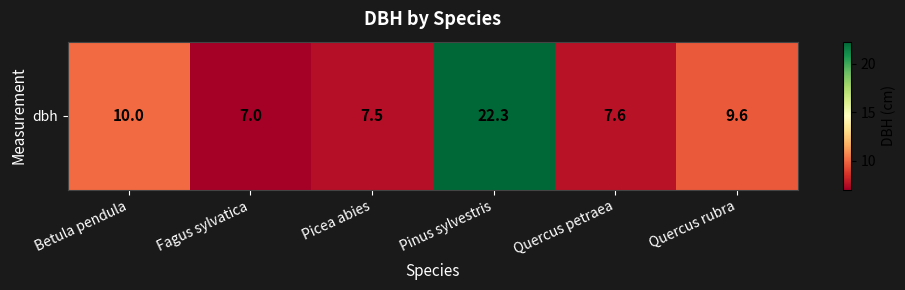

What is the maximum value shown in the chart?

22.3